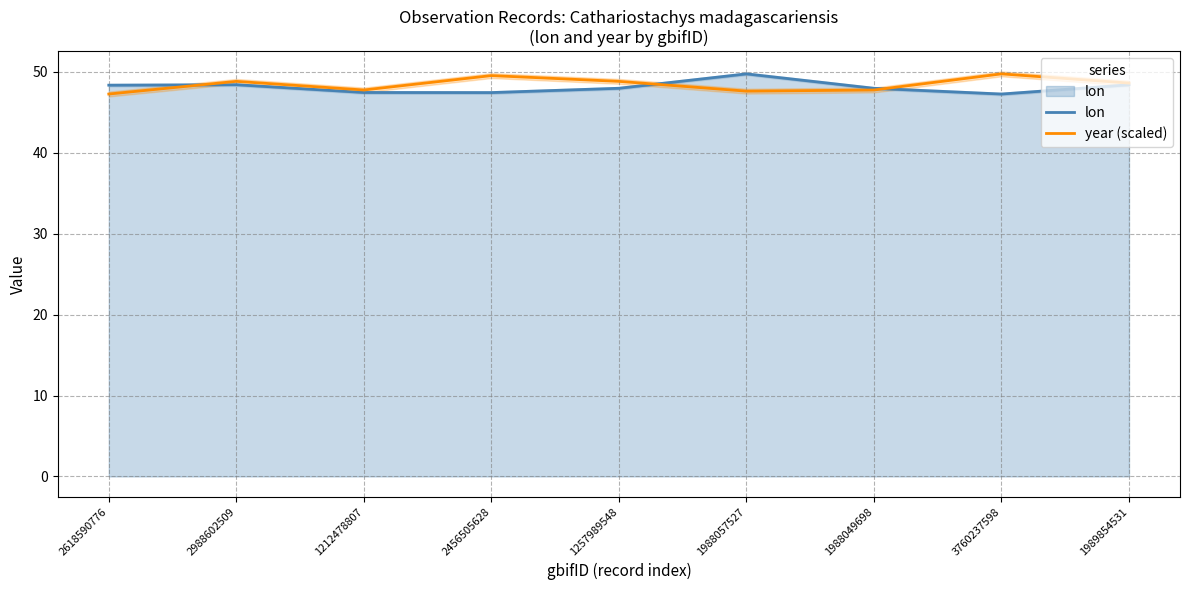

Rank the series at 2988602509 from highest to lowest value.

year (scaled), lon